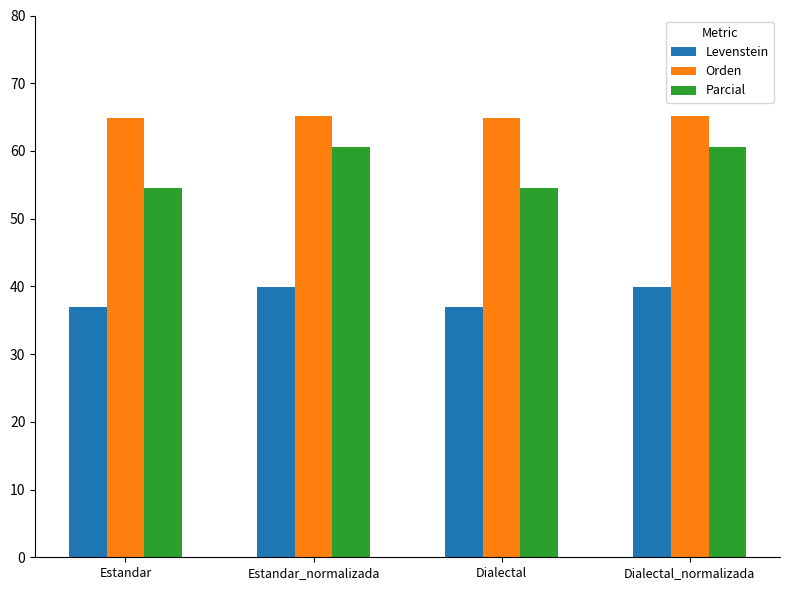

What is the label of the 2nd bar from the right?

Dialectal